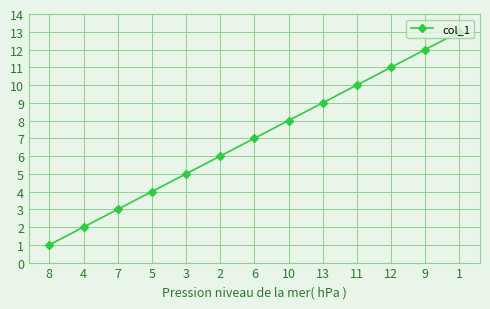

Reading right to left, list all the values displayed in this chart.

1=13	9=12	12=11	11=10	13=9	10=8	6=7	2=6	3=5	5=4	7=3	4=2	8=1